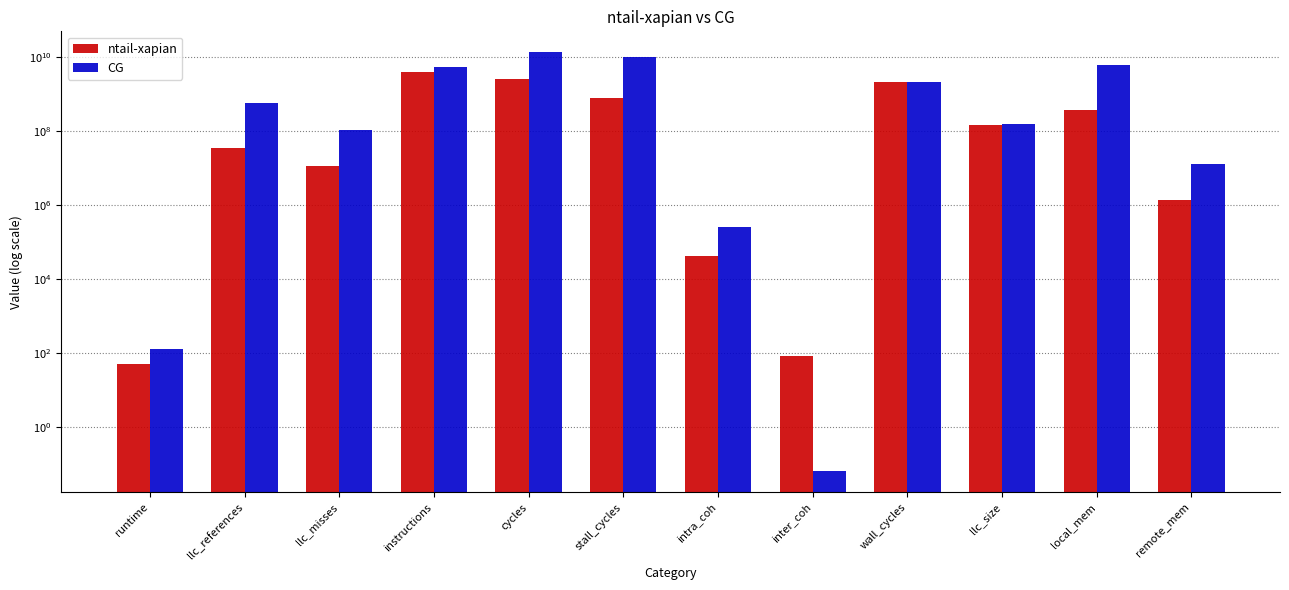

Reading left to right, list all the values displayed in this chart.

ntail-xapian: runtime=51.3	llc_references=35654512.1	llc_misses=11315225.8	instructions=3944801143.2	cycles=2631750281.4	stall_cycles=798130933.1	intra_coh=42942.2	inter_coh=86.6	wall_cycles=2108378061.1	llc_size=144502696.9	local_mem=385259650.7	remote_mem=1362312.2
CG: runtime=131.6	llc_references=577615602.7	llc_misses=108779310.4	instructions=5468258271.3	cycles=13760764254.8	stall_cycles=10299323810.5	intra_coh=263234.0	inter_coh=0.1	wall_cycles=2141546797.7	llc_size=154320502.8	local_mem=6229804974.1	remote_mem=12745441.3